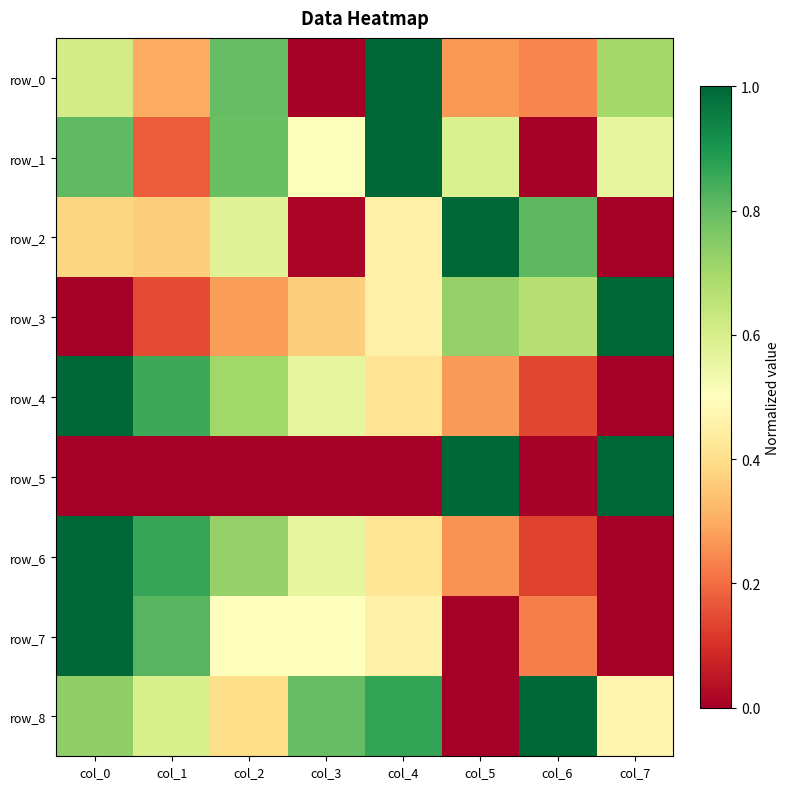

Rank the categories by row_8 value from highest to lowest.

col_6, col_4, col_3, col_0, col_1, col_7, col_2, col_5